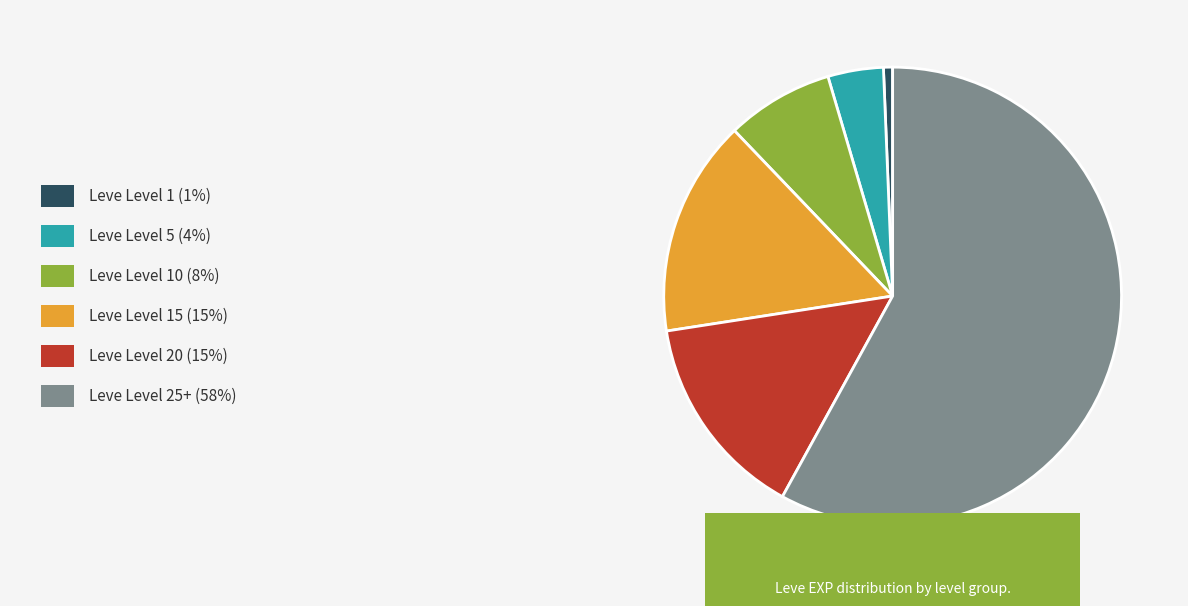

Is there a majority slice in this chart?

Yes